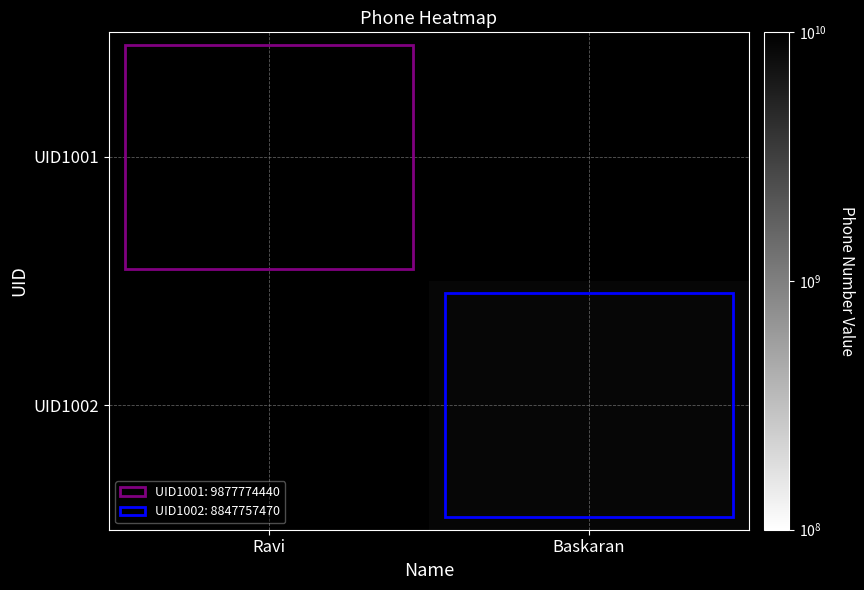

What is the smallest value displayed?

8847757470.0